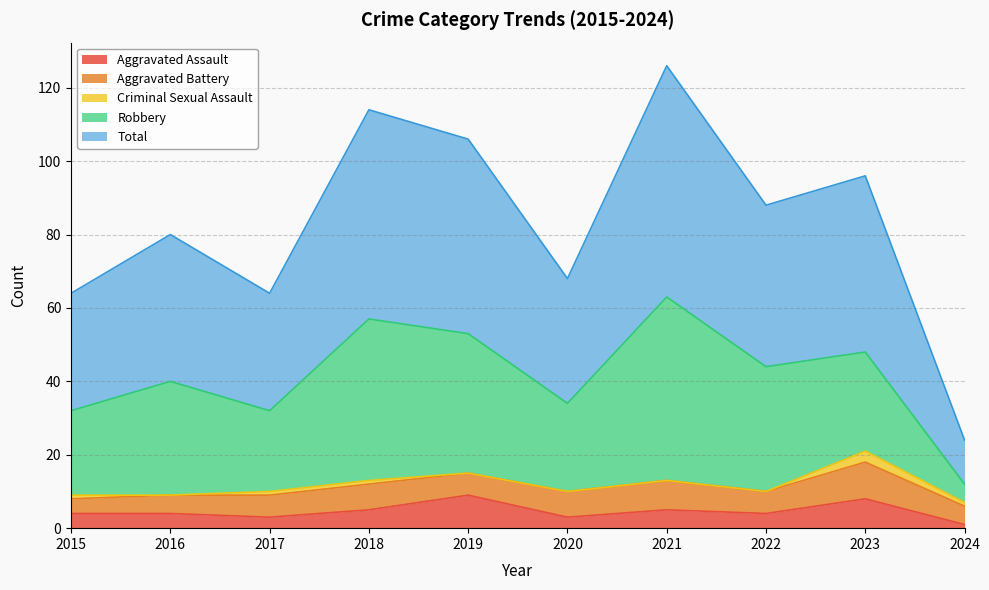

In Aggravated Battery, how many points are lower than both neighbors (excluding endpoints)?

2